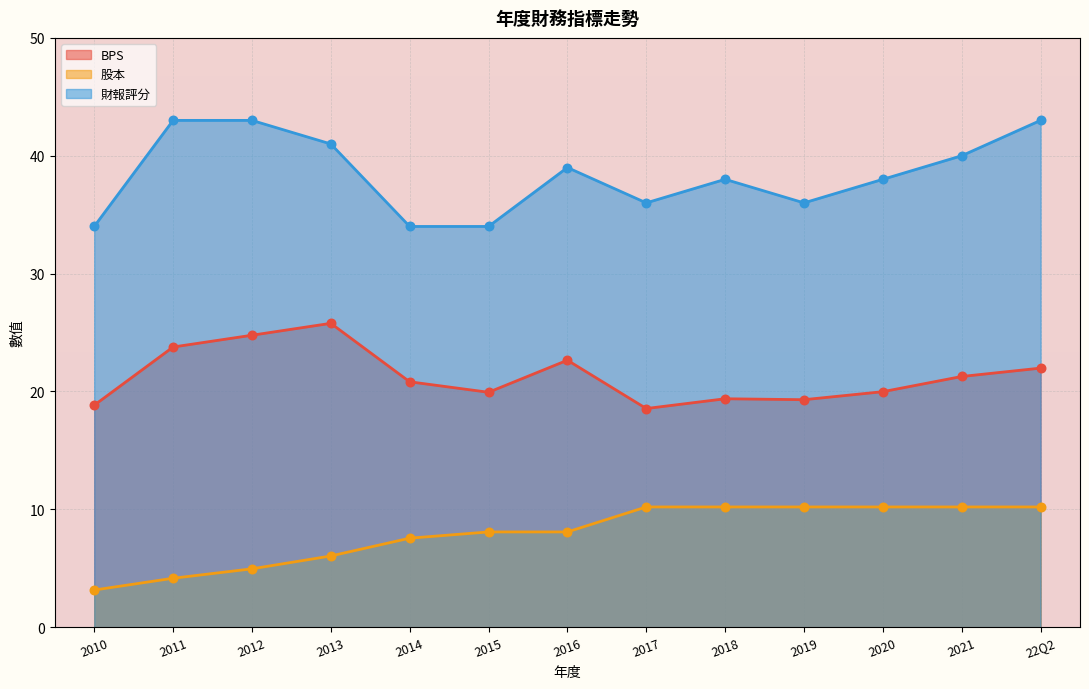

What is the total value across all series at 2010?

56.0